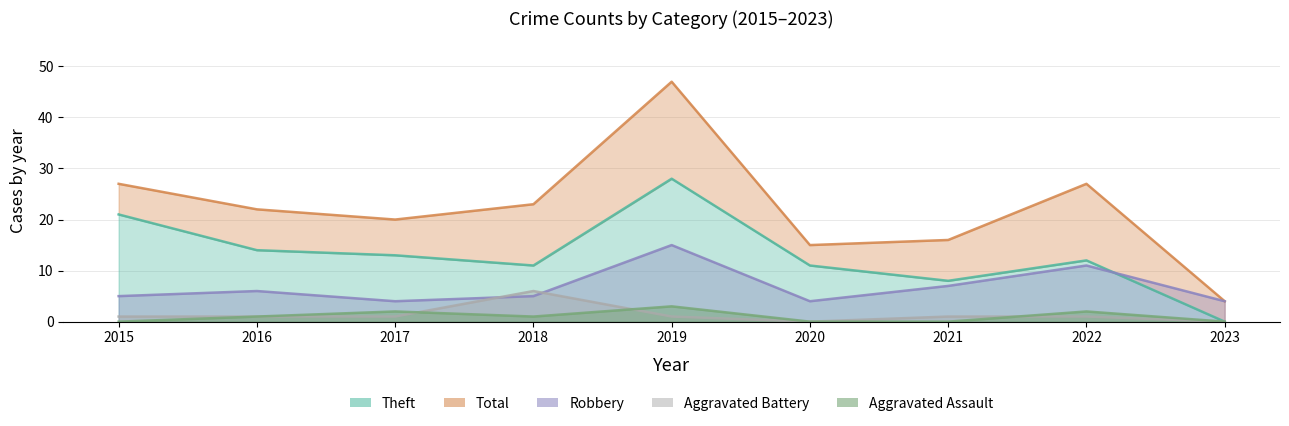

List the series in order of their peak value, highest first.

Total, Theft, Robbery, Aggravated Battery, Aggravated Assault